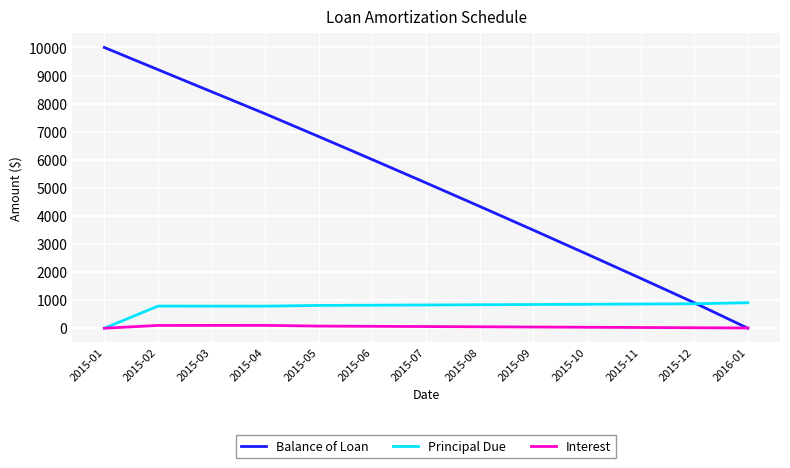

Which series changed the most between 2015-05 and 2015-11?

Balance of Loan